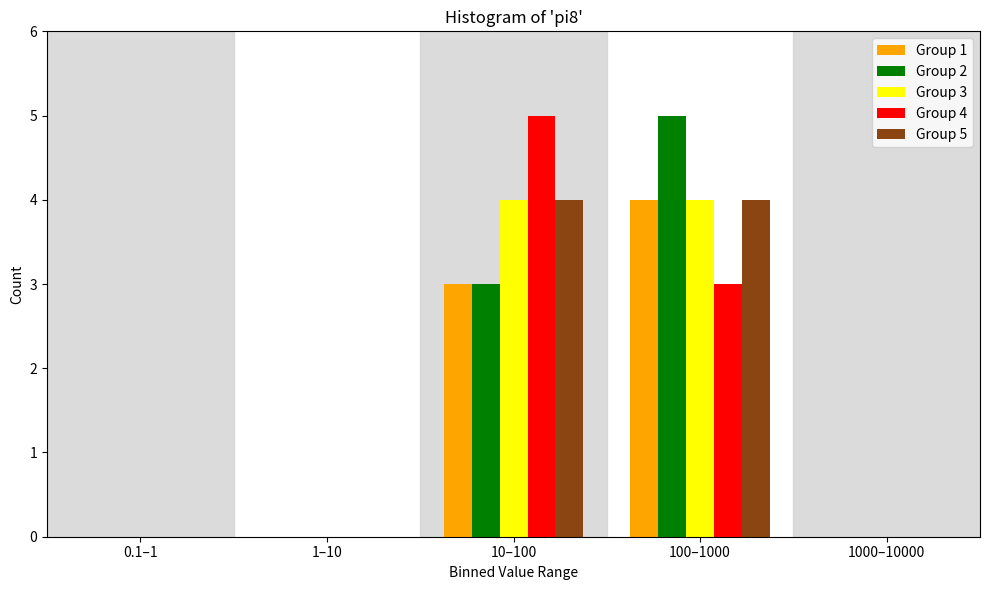

Reading right to left, transcribe all the data shown in this chart.

Group 1: 1000–10000=0	100–1000=4	10–100=3	1–10=0	0.1–1=0
Group 2: 1000–10000=0	100–1000=5	10–100=3	1–10=0	0.1–1=0
Group 3: 1000–10000=0	100–1000=4	10–100=4	1–10=0	0.1–1=0
Group 4: 1000–10000=0	100–1000=3	10–100=5	1–10=0	0.1–1=0
Group 5: 1000–10000=0	100–1000=4	10–100=4	1–10=0	0.1–1=0